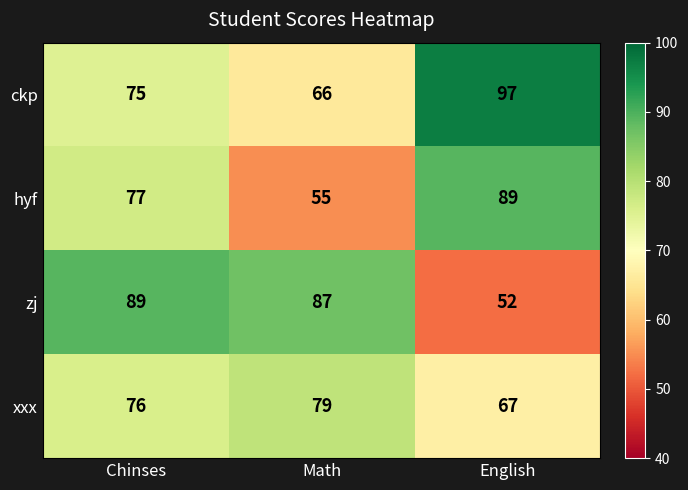

Count the number of categories in the chart.

3